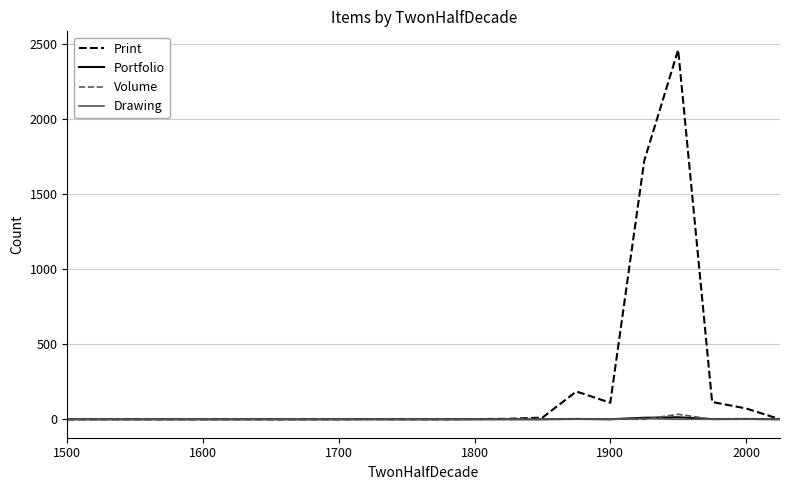

Which series has the largest range (max minus min)?

Print